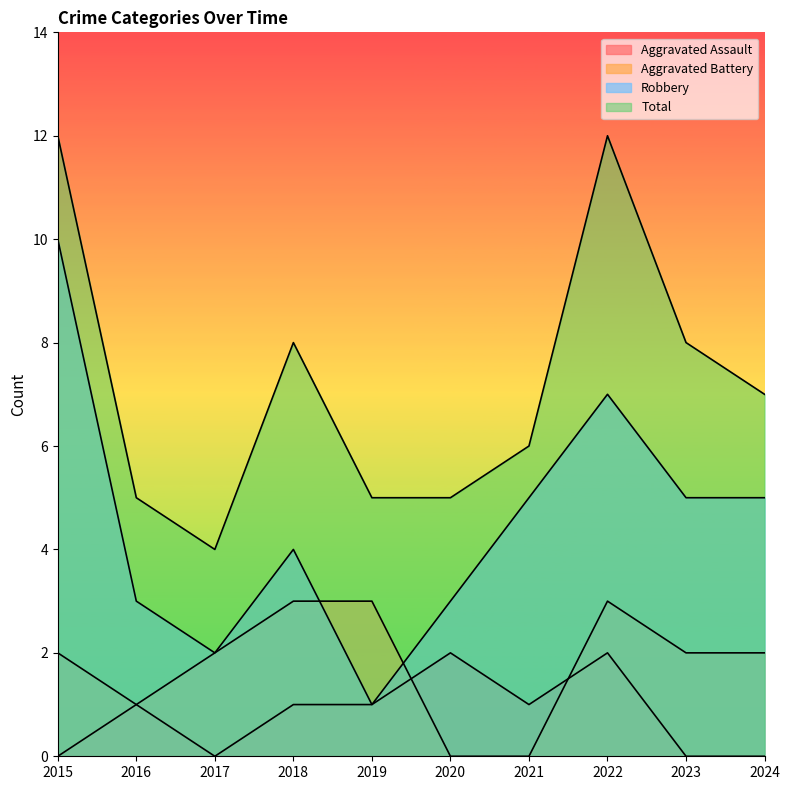

Where does the Total series first go above 7?

2015